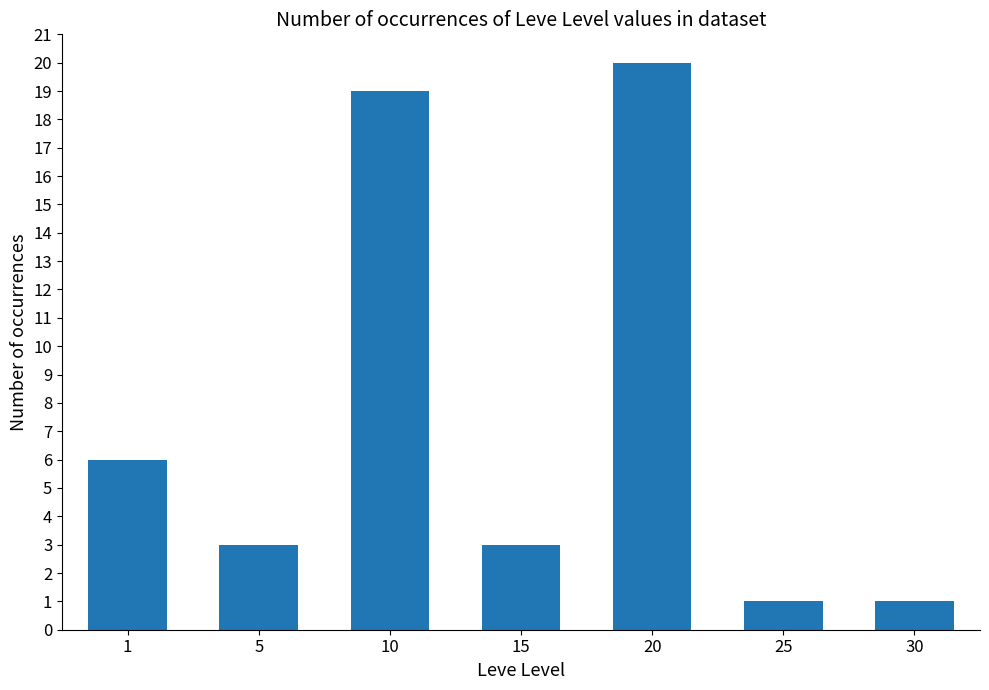

Where does the data first go above 3?

1